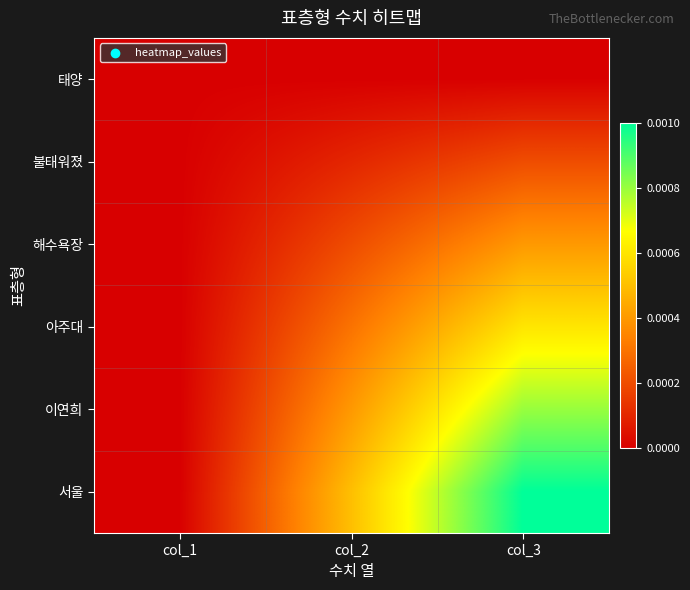

At which category is the sum across all series the highest?

col_3